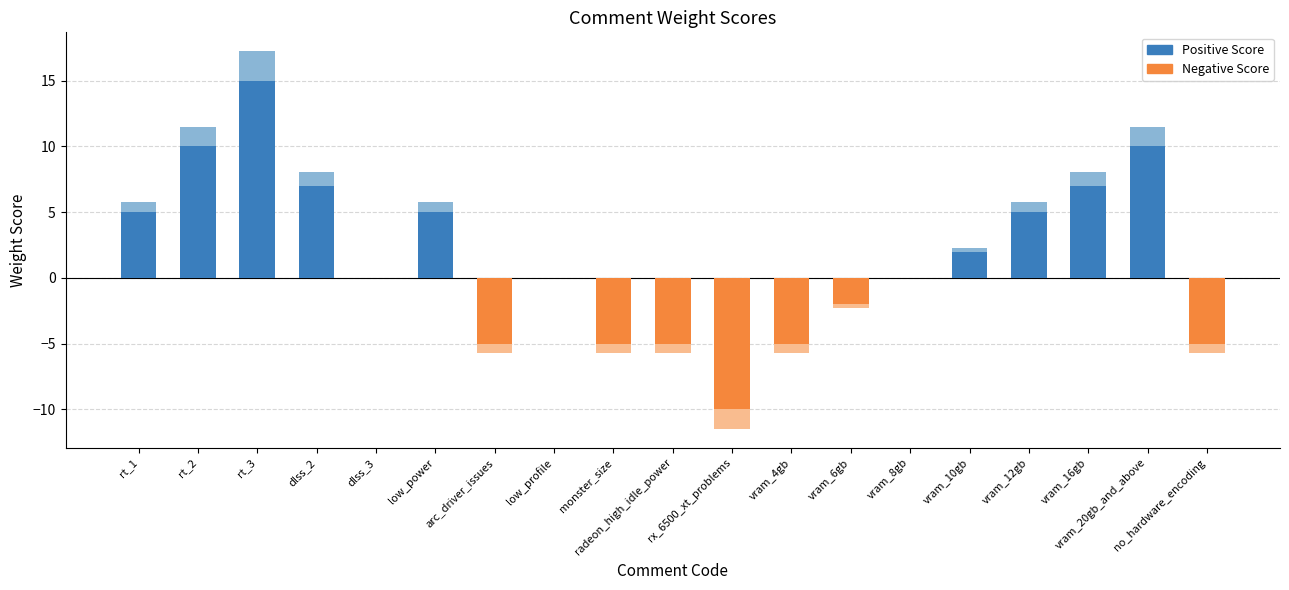

Rank the series at low_power from highest to lowest value.

Positive Score, Negative Score